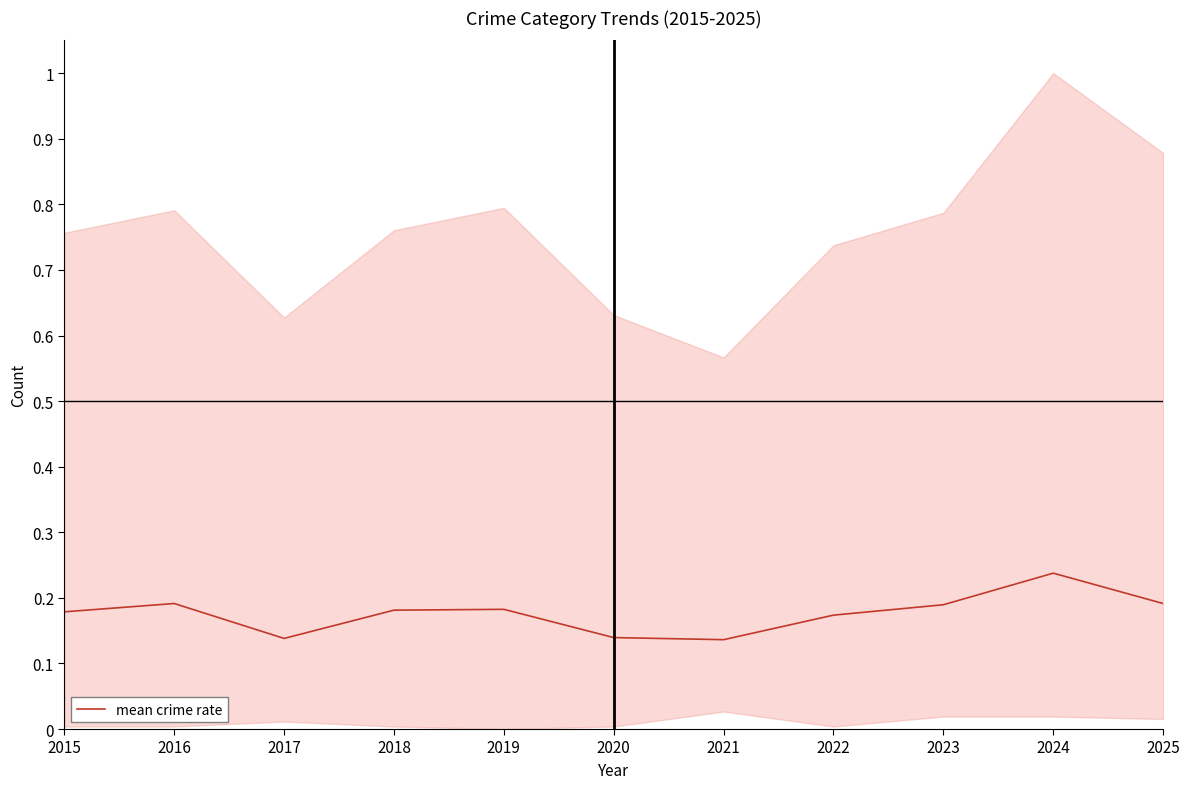

How many points are higher than both their immediate neighbors (excluding endpoints)?

3